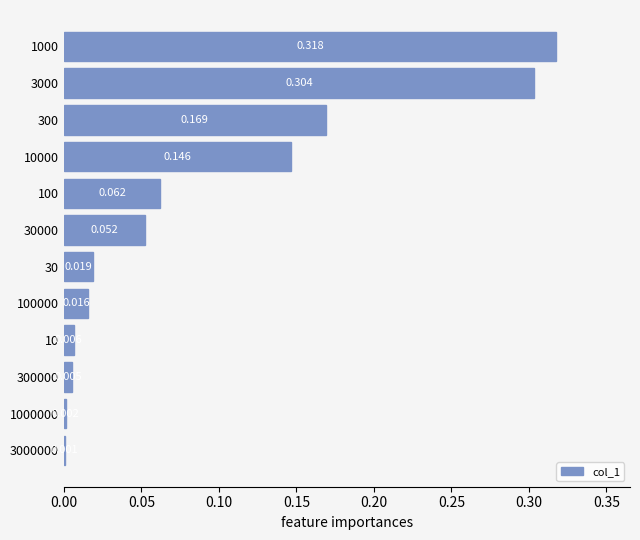

How many distinct data groups are displayed?

1